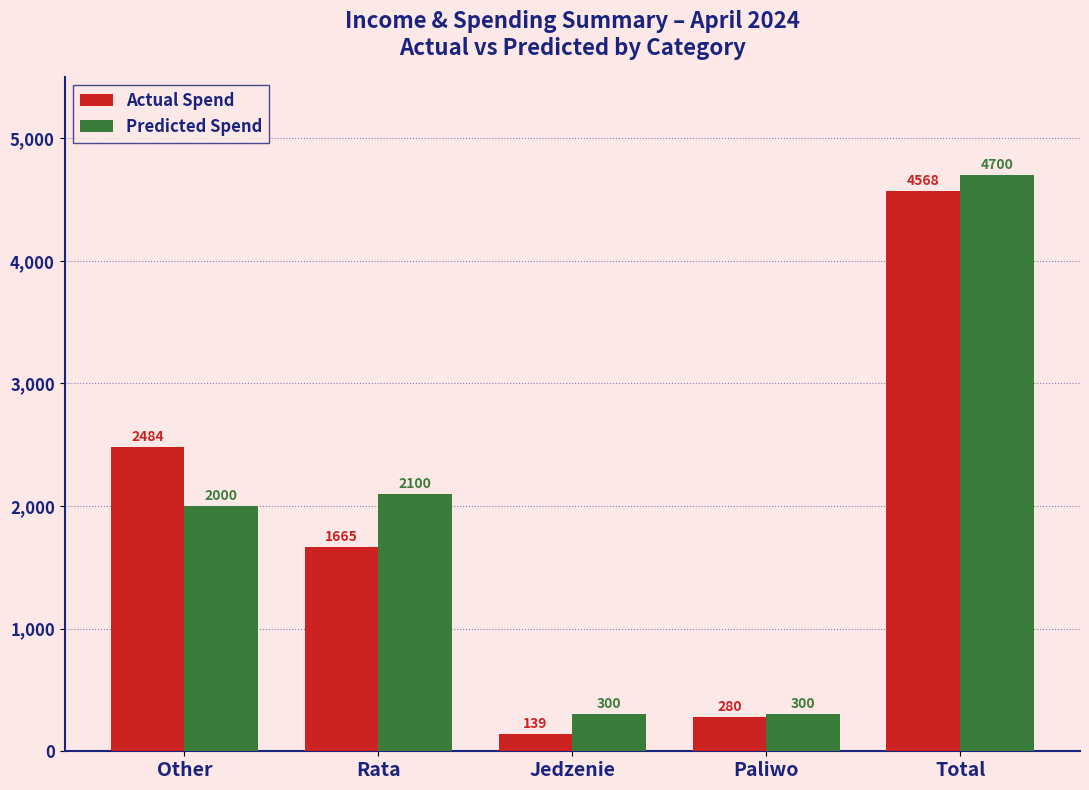

What is the spread (max minus min) of values at Paliwo?

20